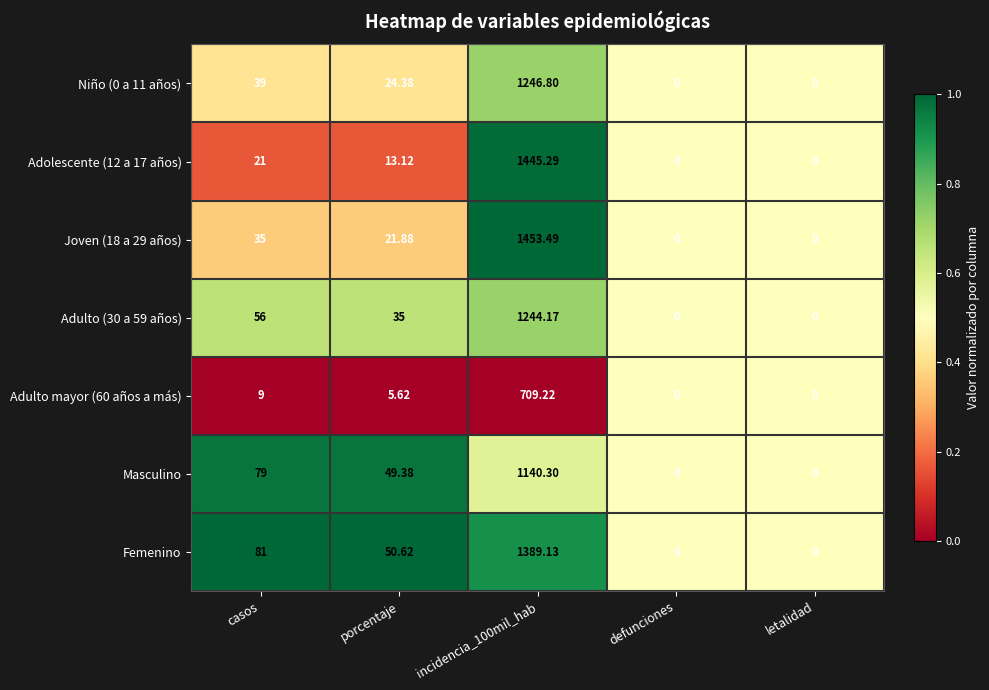

Between porcentaje and defunciones, which series saw the biggest shift?

Femenino